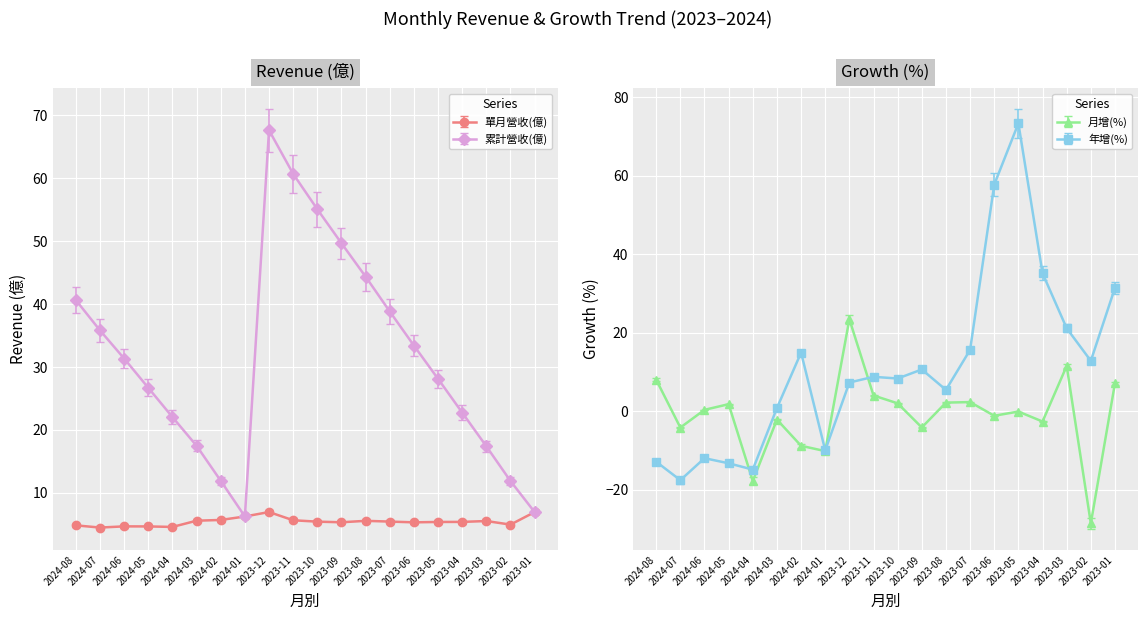

What is the difference between the 累計營收(億) values at 2024-05 and 2023-06?

6.7